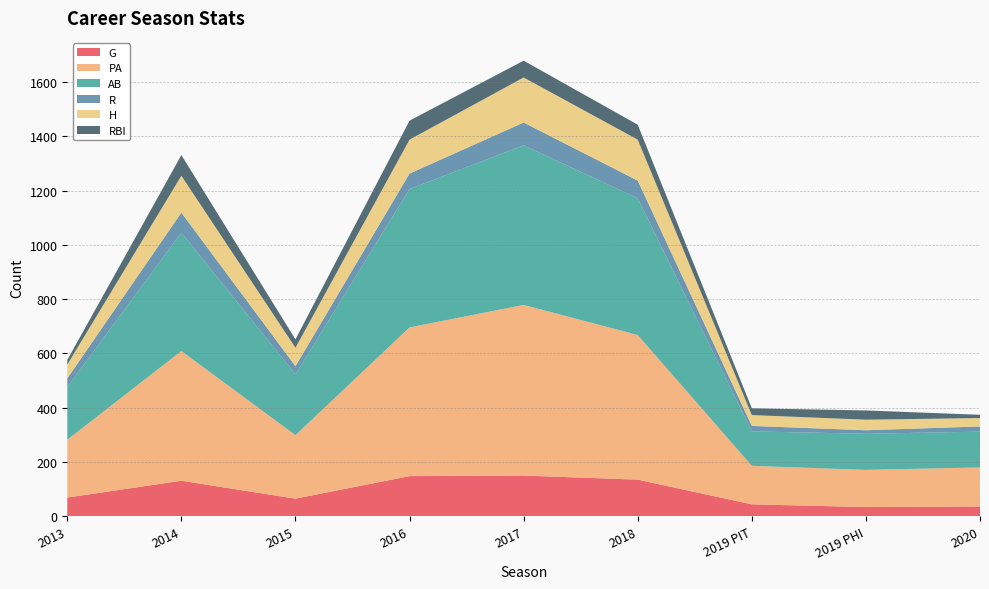

Reading left to right, what are all the values shown in this chart?

G: 2013=69	2014=131	2015=65	2016=148	2017=150	2018=135	2019 PIT=44	2019 PHI=34	2020=36
PA: 2013=213	2014=478	2015=234	2016=548	2017=629	2018=533	2019 PIT=142	2019 PHI=137	2020=144
AB: 2013=194	2014=436	2015=224	2016=510	2017=588	2018=504	2019 PIT=127	2019 PHI=133	2020=132
R: 2013=32	2014=74	2015=30	2016=57	2017=84	2018=65	2019 PIT=20	2019 PHI=13	2020=19
H: 2013=51	2014=136	2015=68	2016=125	2017=166	2018=151	2019 PIT=40	2019 PHI=39	2020=31
RBI: 2013=17	2014=76	2015=31	2016=70	2017=62	2018=55	2019 PIT=25	2019 PHI=34	2020=12